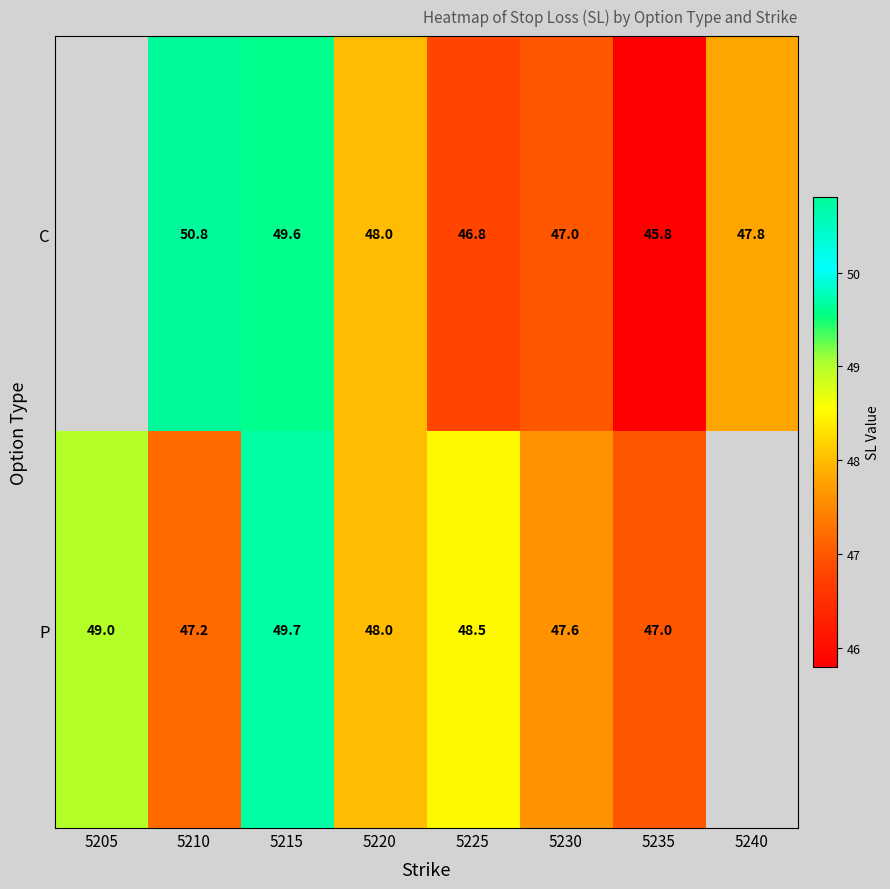

Which series changed the most between 5210 and 5235?

C